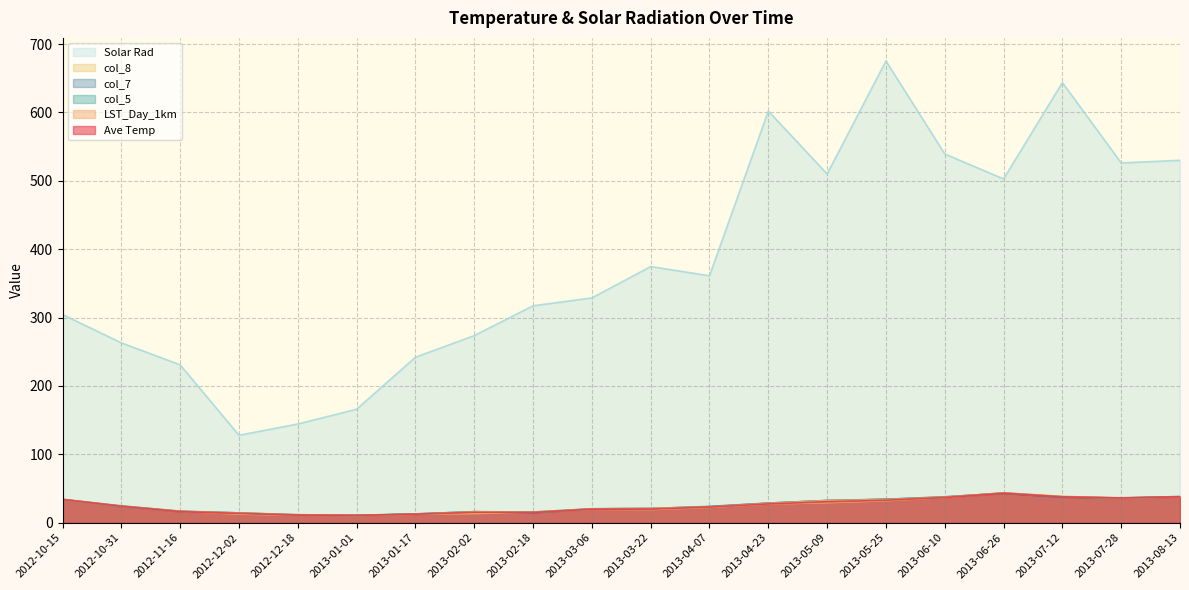

What is the total value across all series at 2013-06-10?

725.7